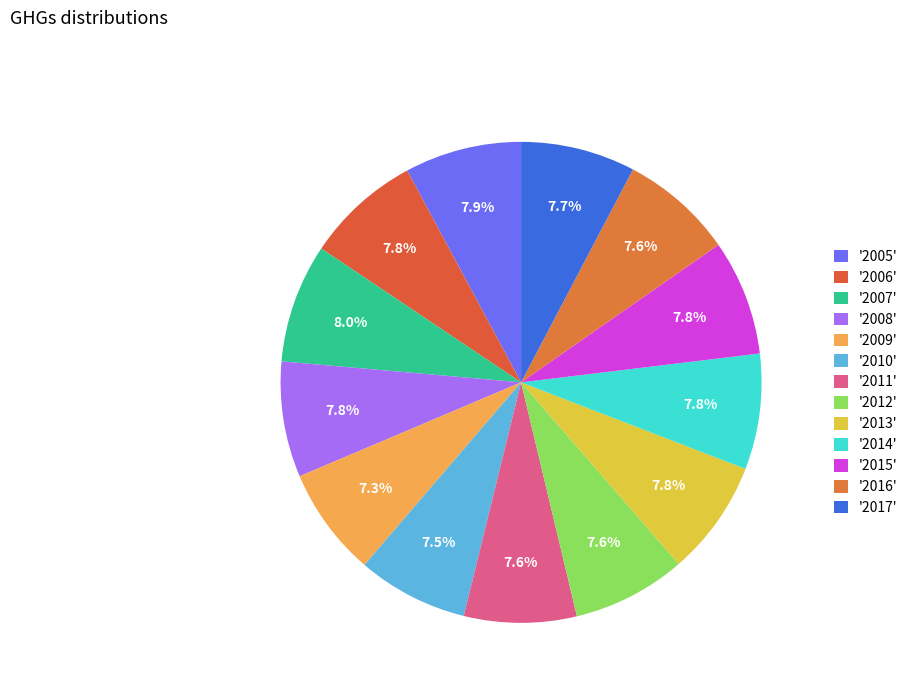

Count the number of slices in the pie.

13